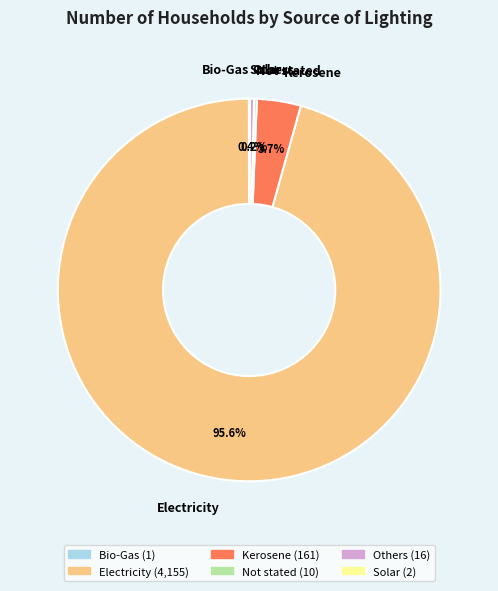

Is there a majority slice in this chart?

Yes